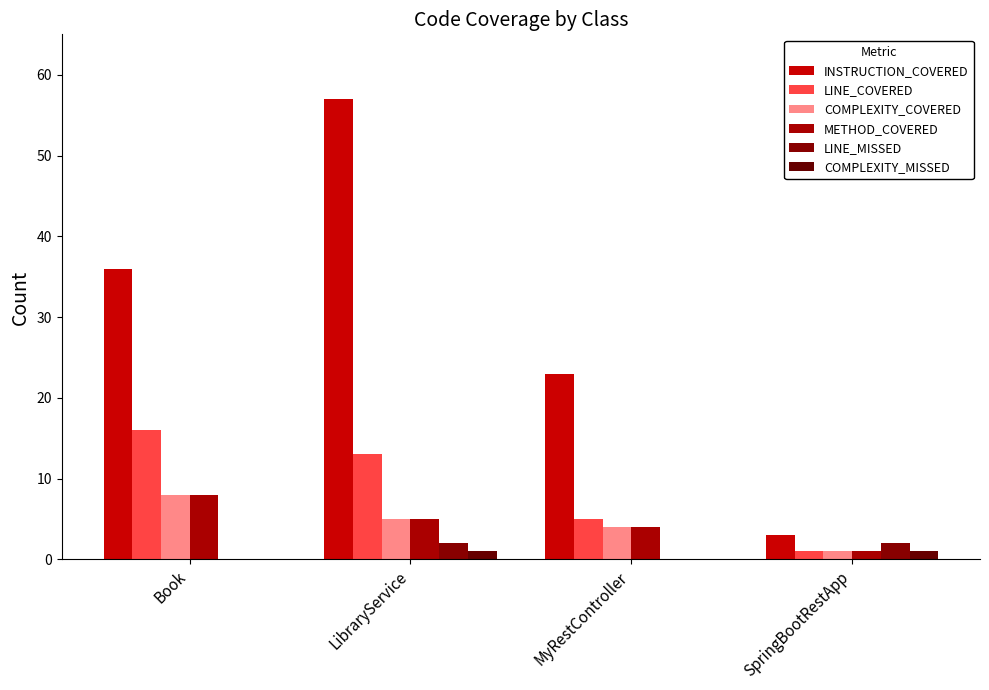

Rank the series by their maximum value, from highest to lowest.

INSTRUCTION_COVERED, LINE_COVERED, COMPLEXITY_COVERED, METHOD_COVERED, LINE_MISSED, COMPLEXITY_MISSED